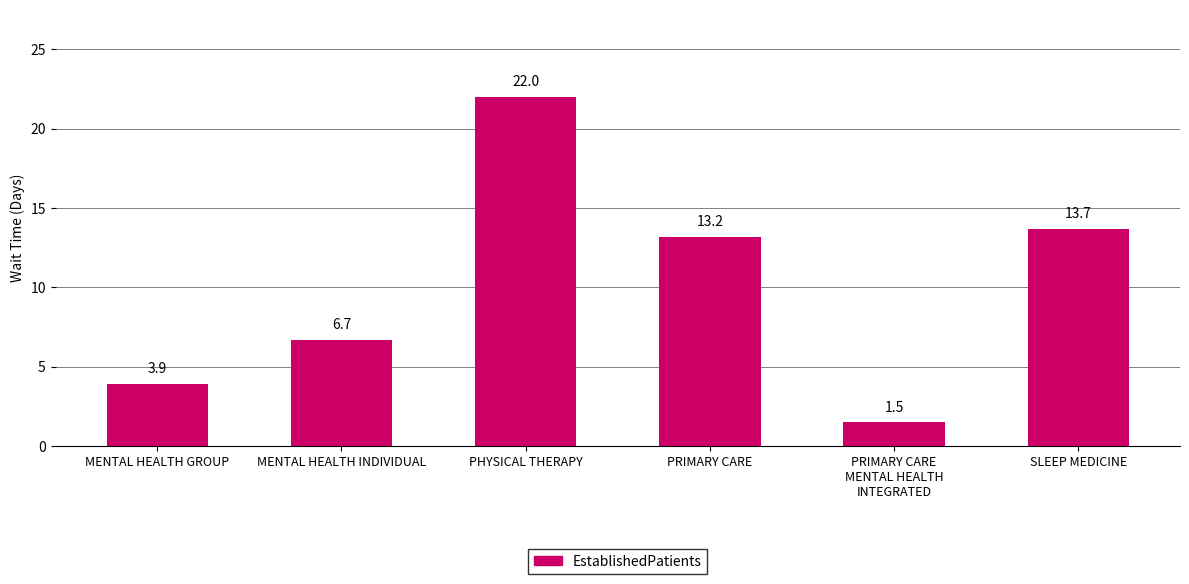

How many values are below 13?

3